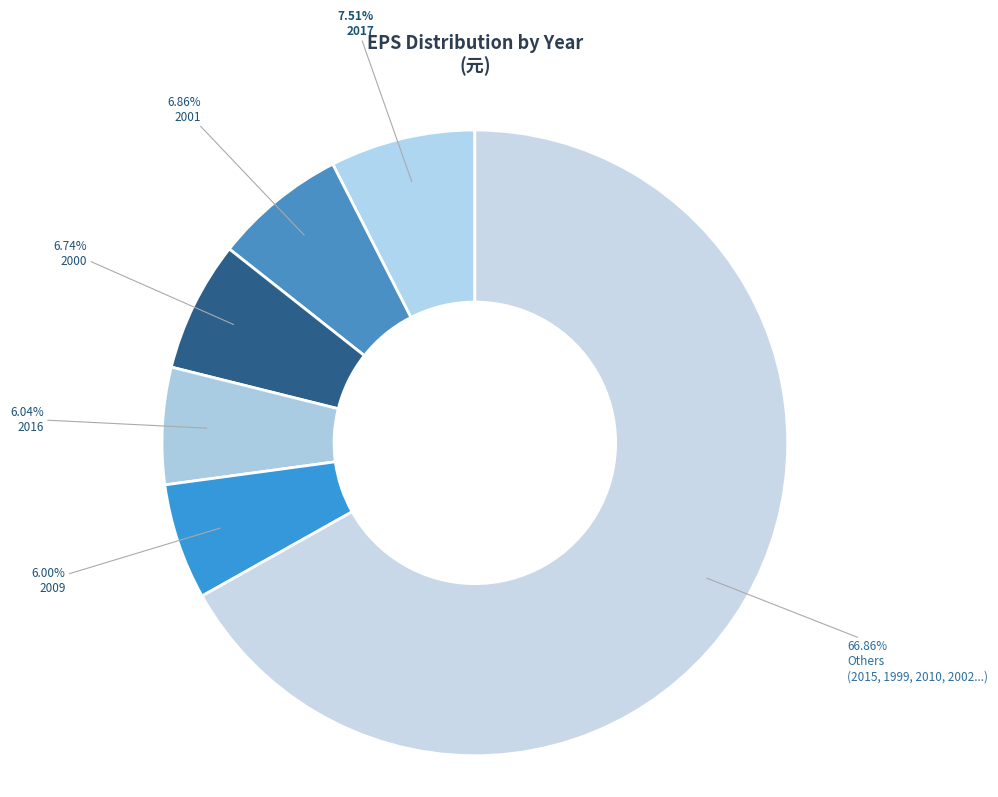

How many segments does this pie chart have?

6